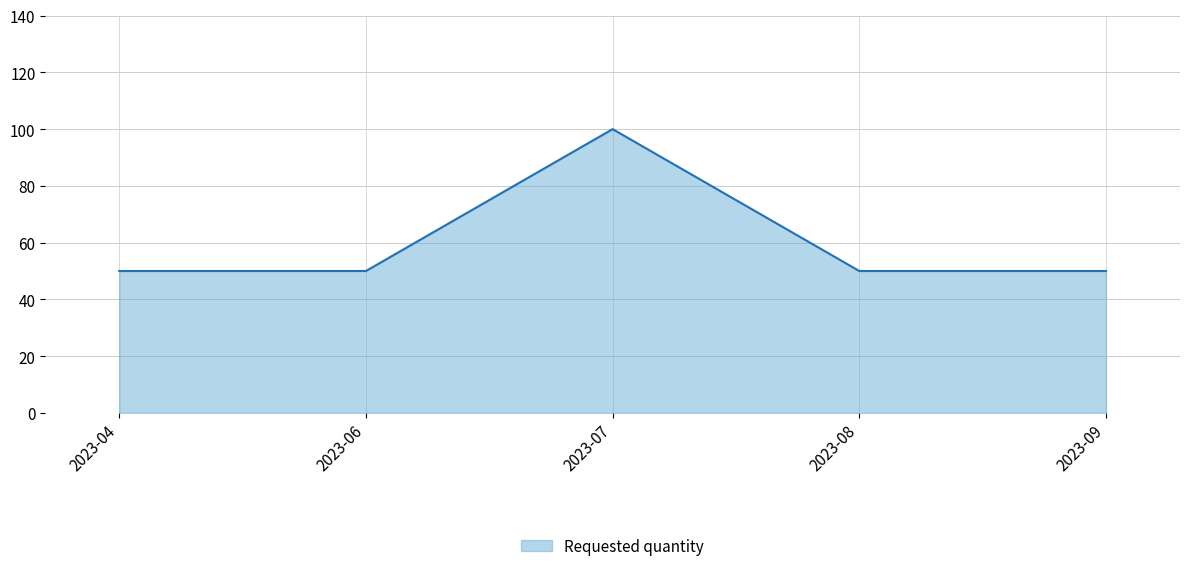

What is the sum of all values?

300